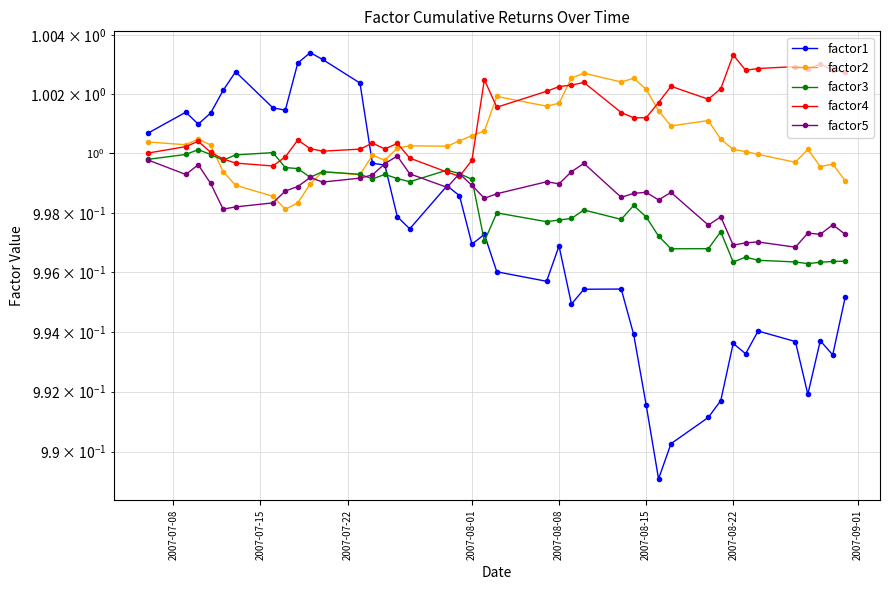

At how many categories does at least one series exceed 0?

40